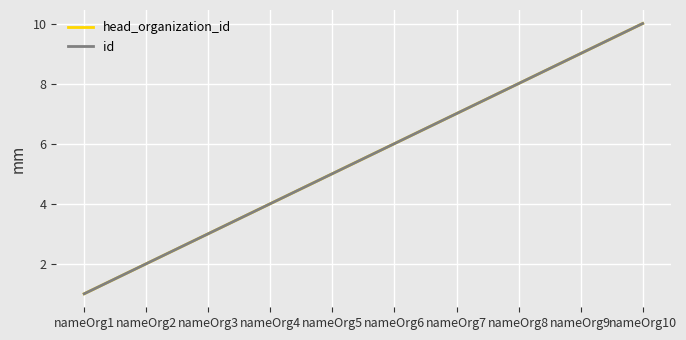

Does the chart display data point markers on the line(s)?

No